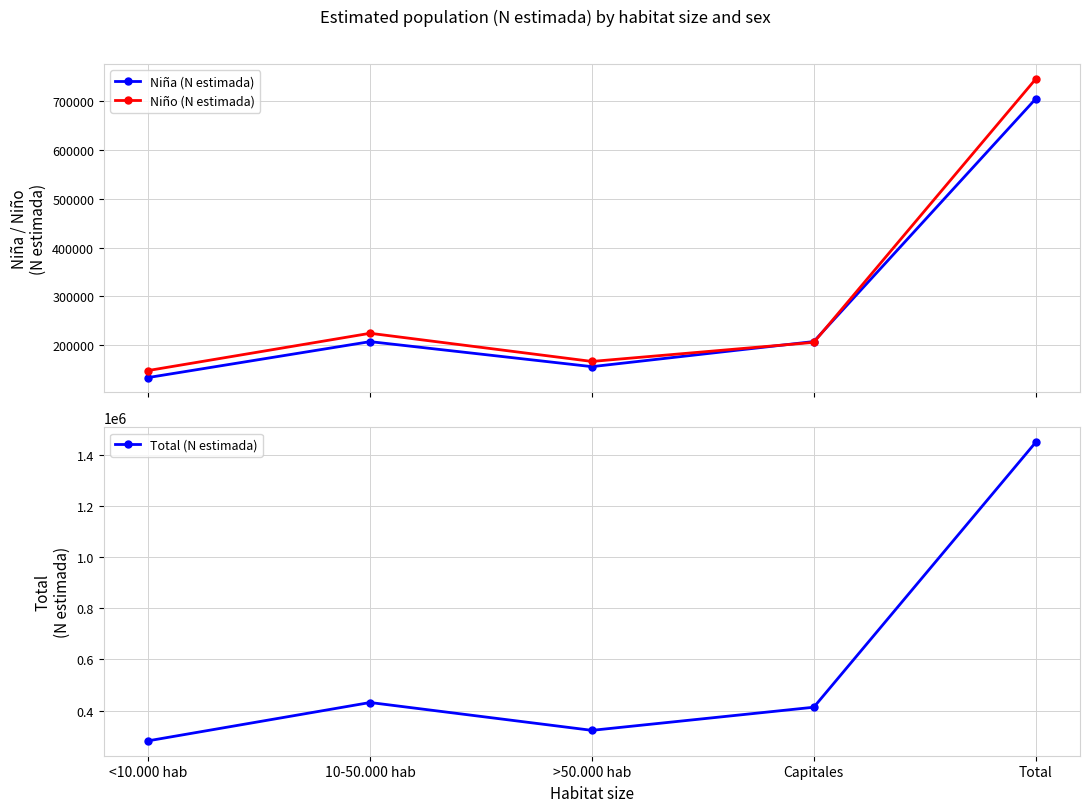

The Niño (N estimada) series shows 368139 at Capitales. True or false?

False